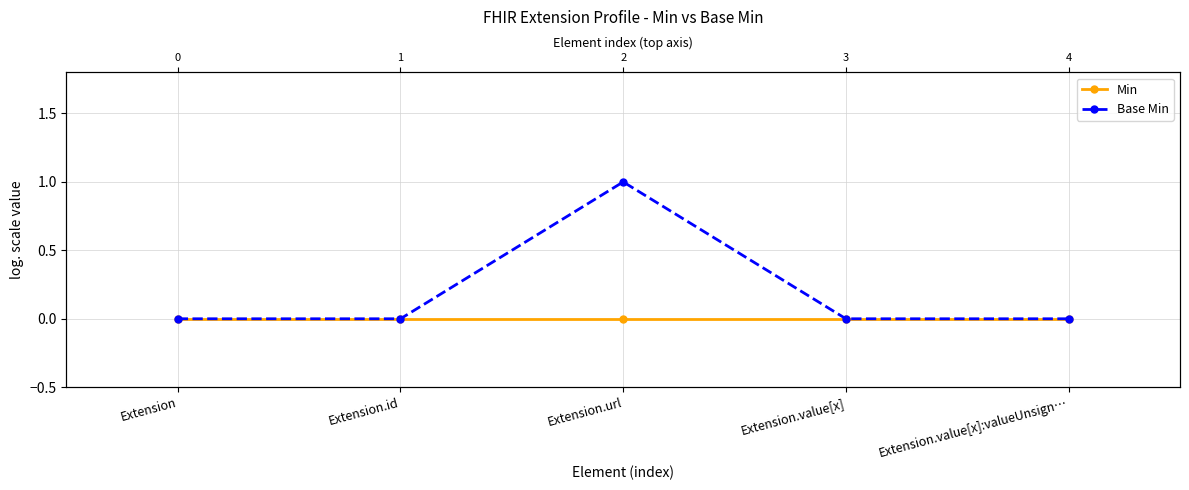

What is the label of the 5th point from the left?

Extension.value[x]:valueUnsign…